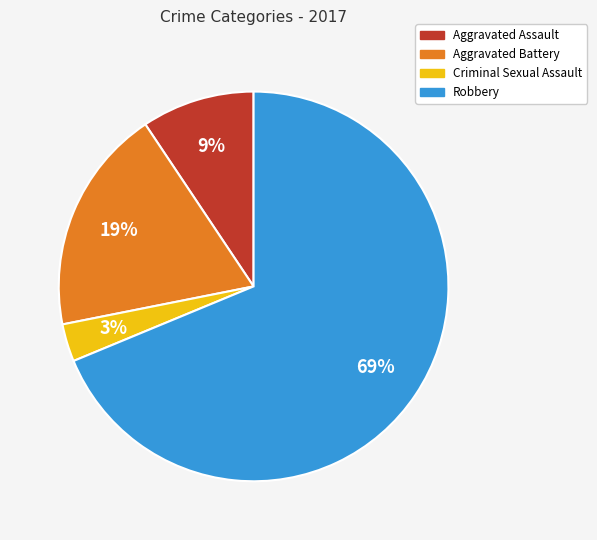

How many slices are in this pie chart?

4